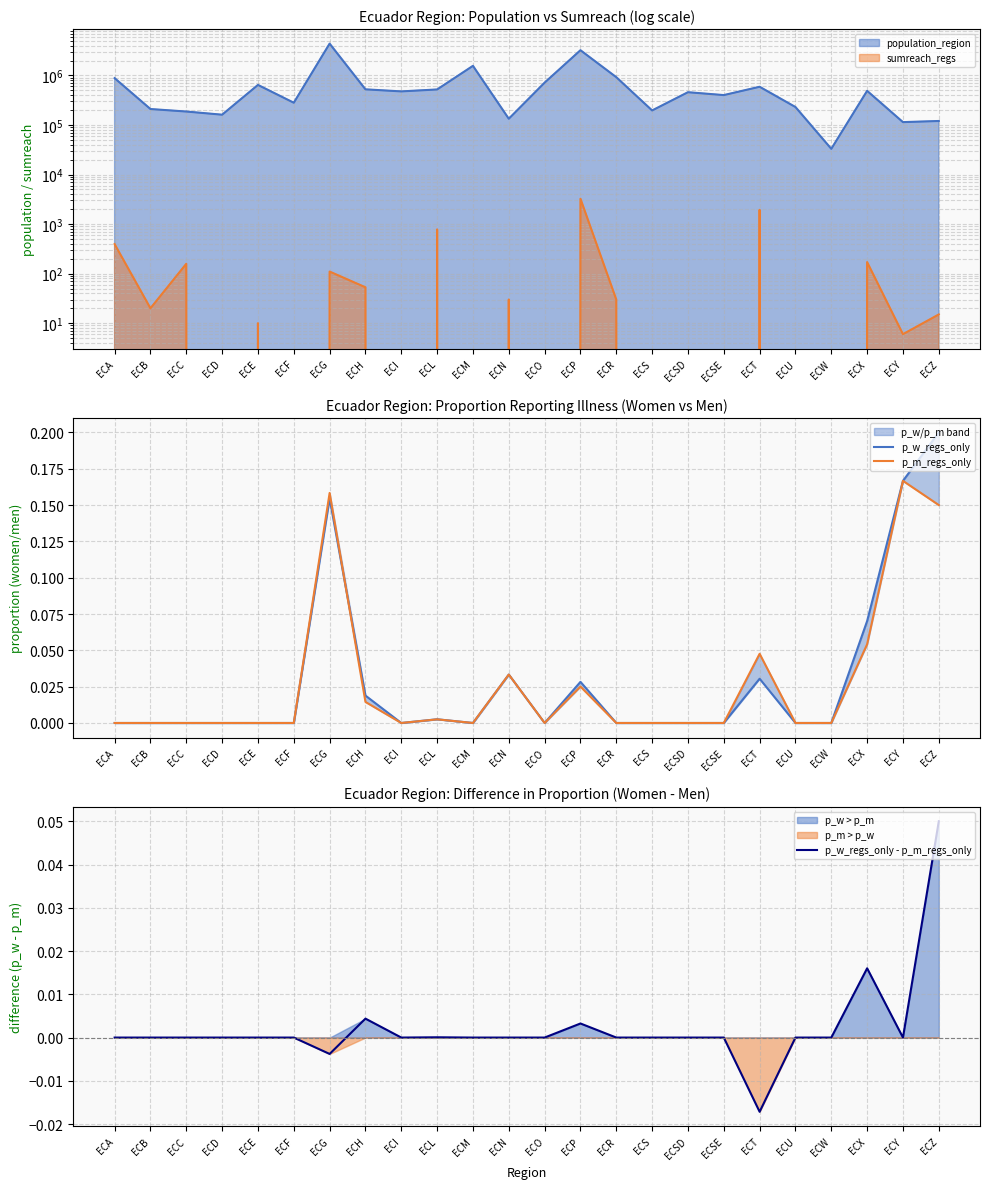

Does the chart have visible grid lines?

Yes